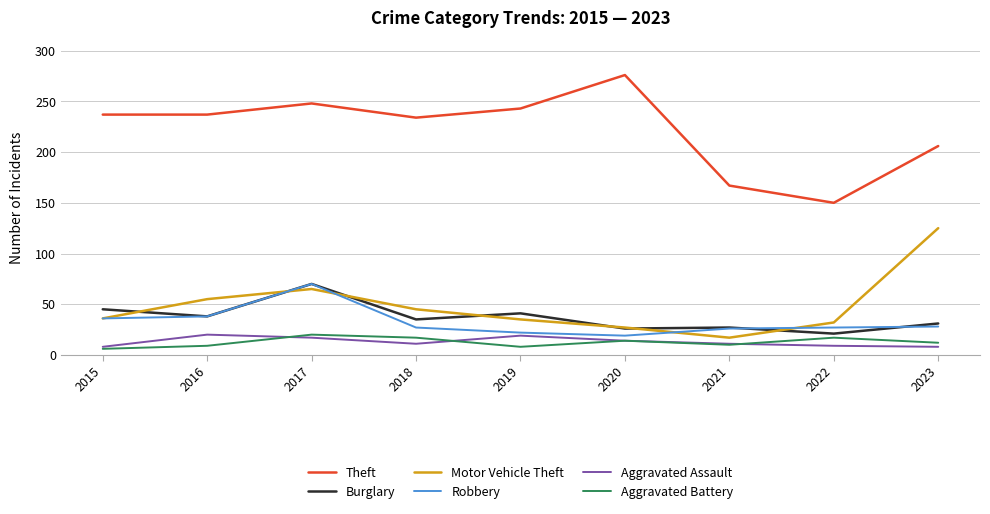

Is the value of Robbery at 2018 greater than the value of Aggravated Assault at 2021?

Yes